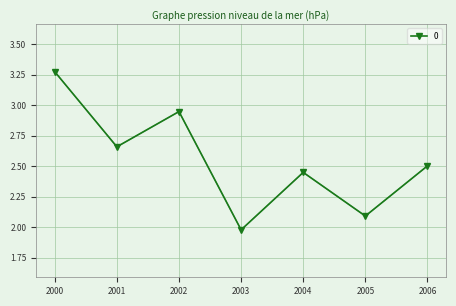

List the labels in order of value, smallest first.

2003, 2005, 2004, 2006, 2001, 2002, 2000